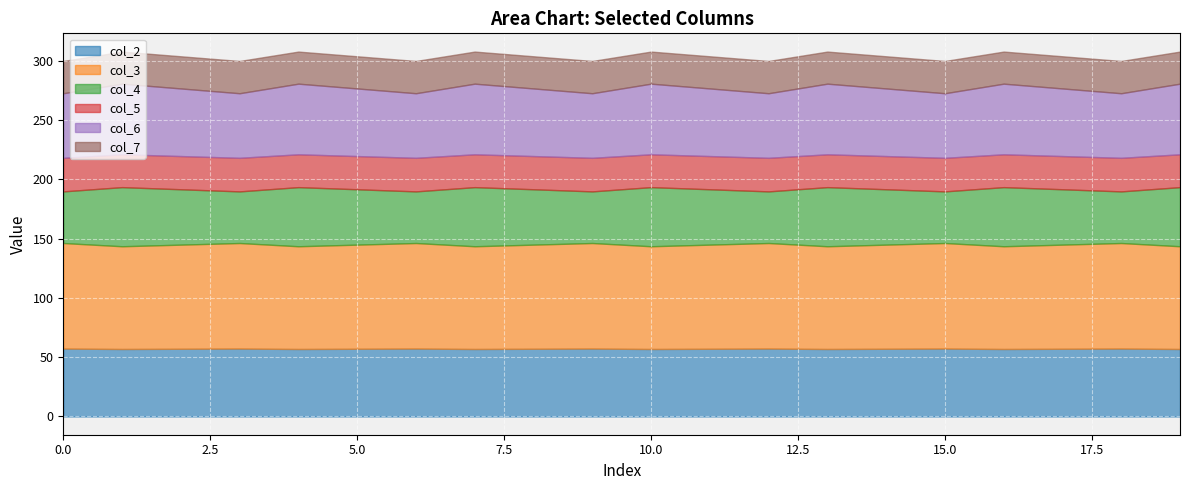

How many lines are shown in the chart?

6